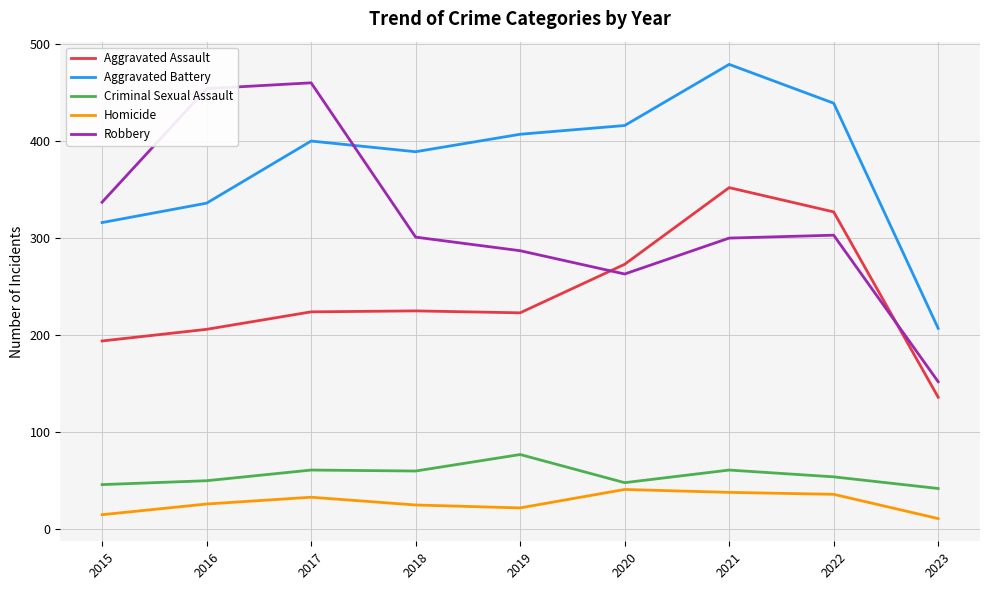

The Robbery series shows 148 at 2021. True or false?

False